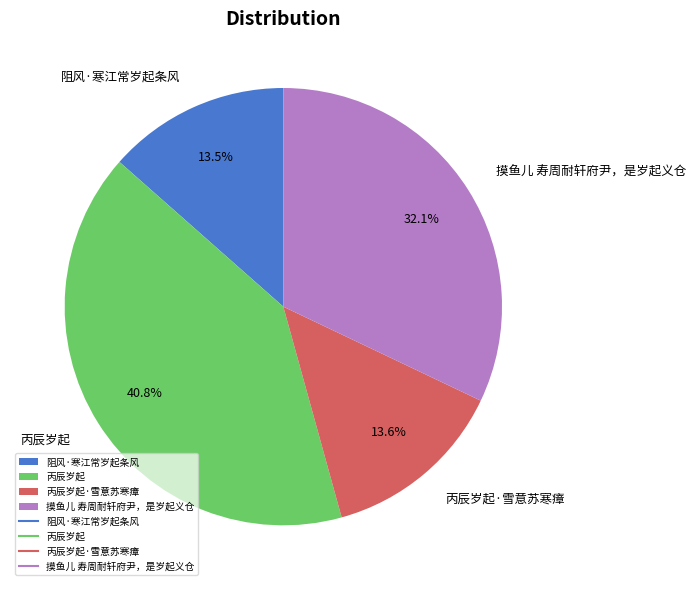

What is the ratio of the value at 摸鱼儿 寿周耐轩府尹，是岁起义仓 to the value at 阻风·寒江常岁起条风?

2.4